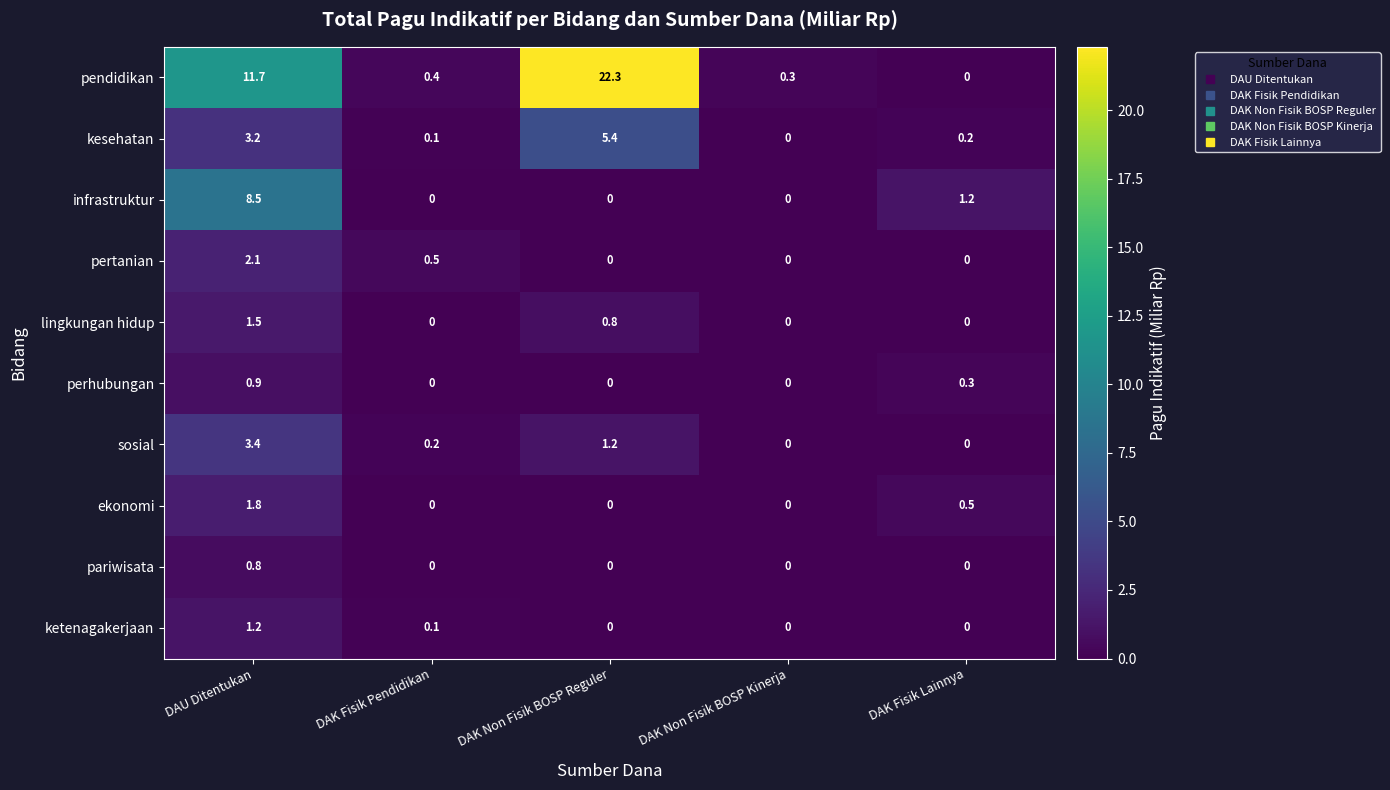

What value does the lingkungan hidup series have at DAK Non Fisik BOSP Reguler?

0.8